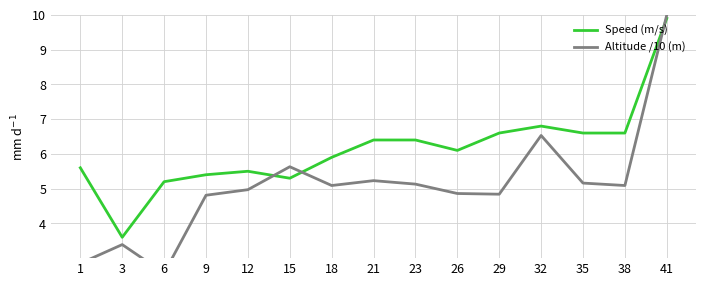

True or false: Altitude /10 (m) and Speed (m/s) cross at least once.

True